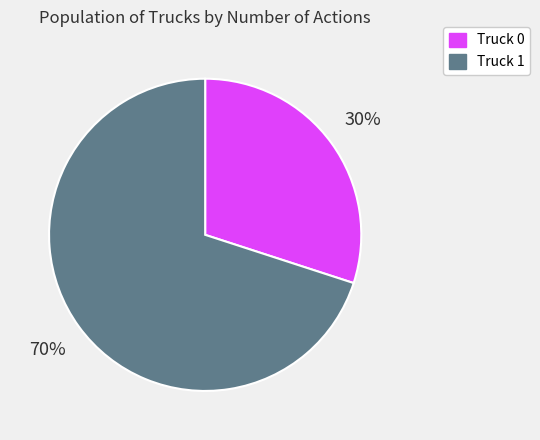

How many segments does this pie chart have?

2